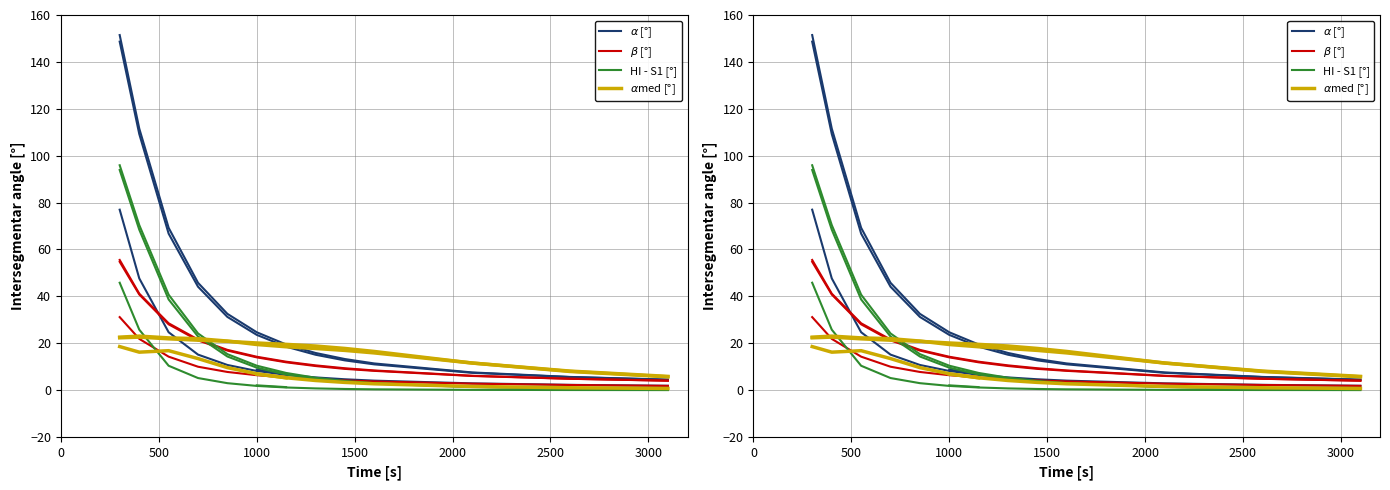

What value does the HI - S1 [°] series have at 2000?

3.0